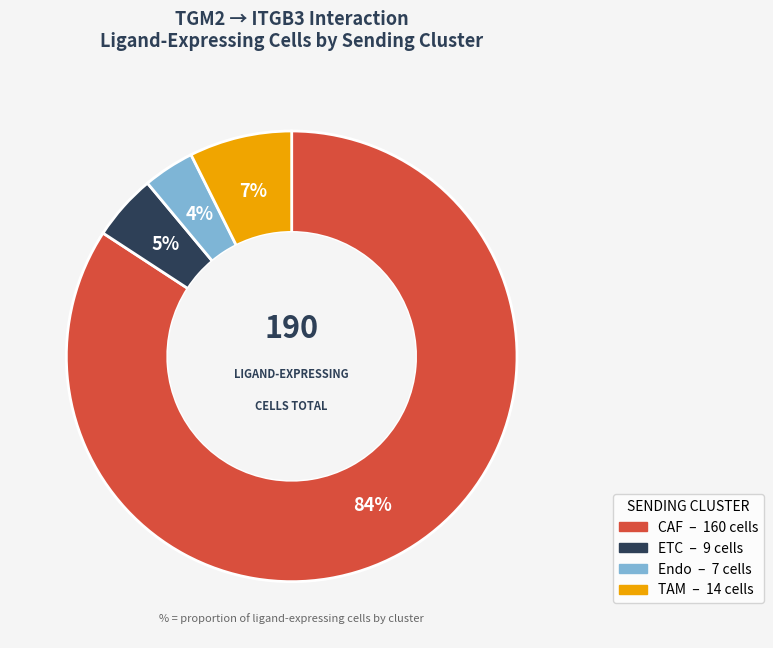

Is the sum of Endo and ETC greater than half?

No